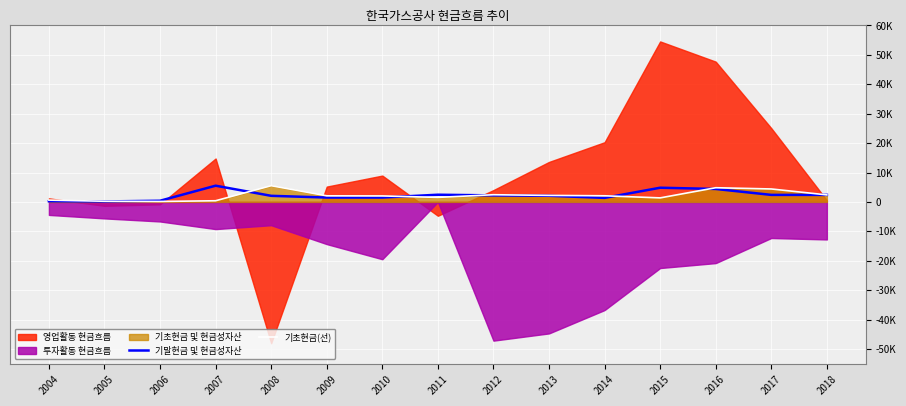

Rank the categories by 기말현금 및 현금성자산 value from lowest to highest.

2005, 2004, 2006, 2014, 2009, 2010, 2008, 2013, 2012, 2017, 2018, 2011, 2016, 2015, 2007